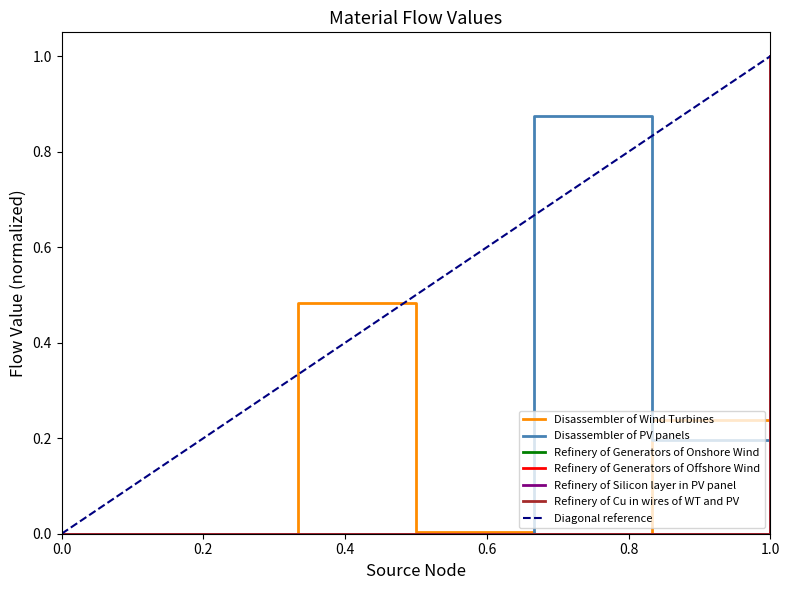

Is the value of Disassembler of PV panels at Refinery of Generators of Onshore Wind greater than the value of Refinery of Generators of Offshore Wind at Disassembler of PV panels?

No